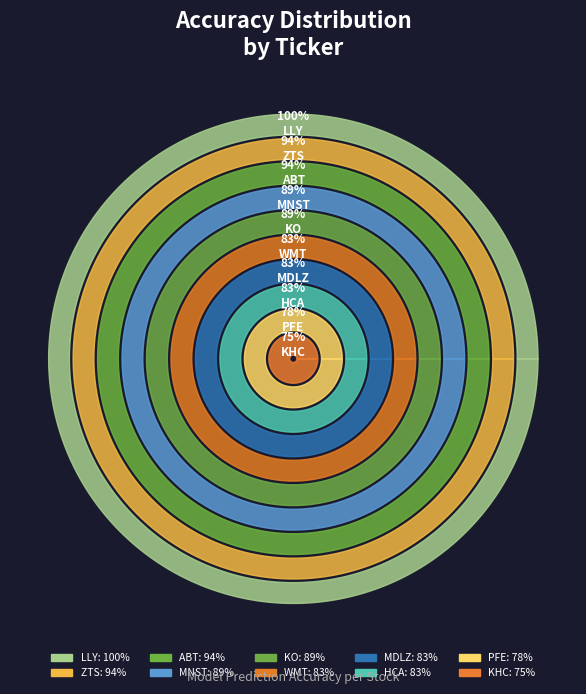

What is the change in value from ZTS to MDLZ?

-0.1